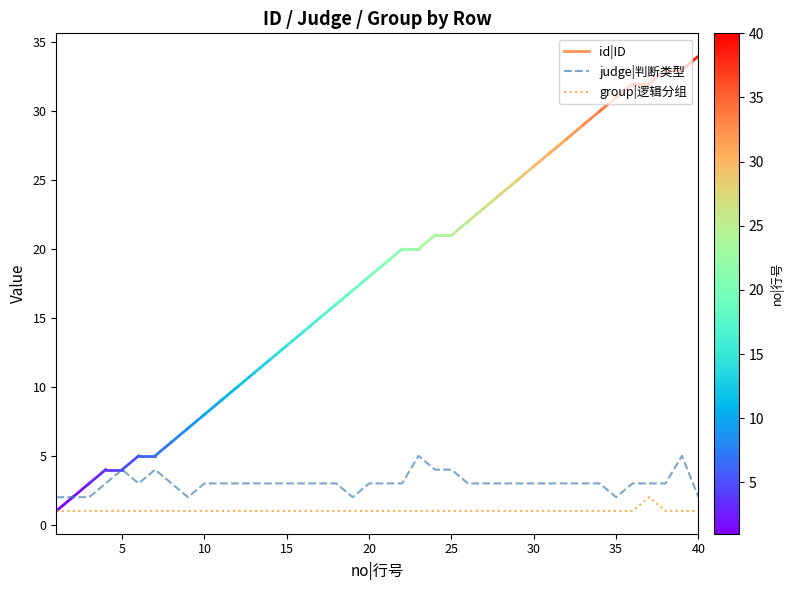

Which series has the widest spread of values?

judge|判断类型